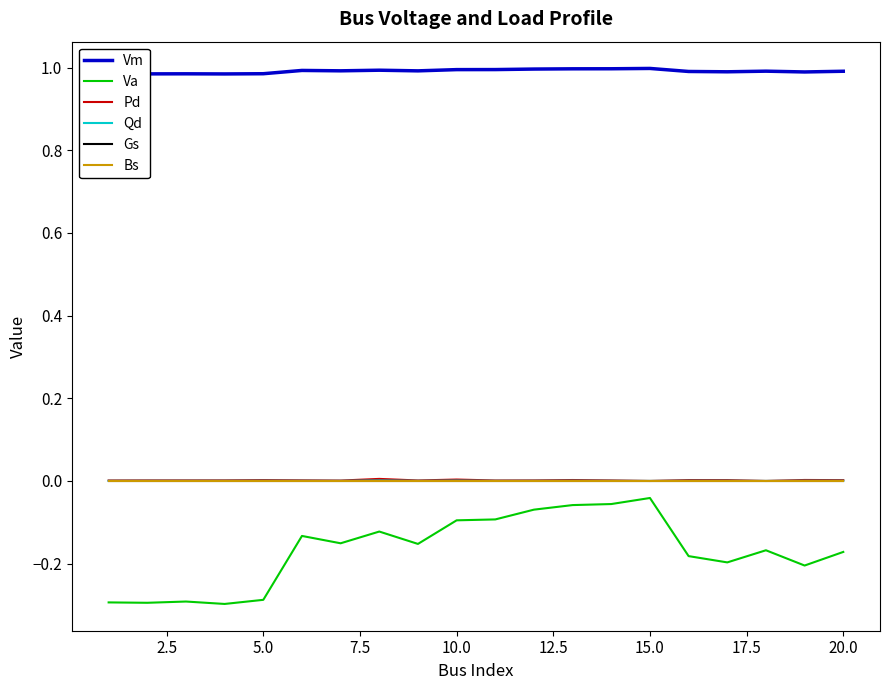

Does the chart display data point markers on the line(s)?

No